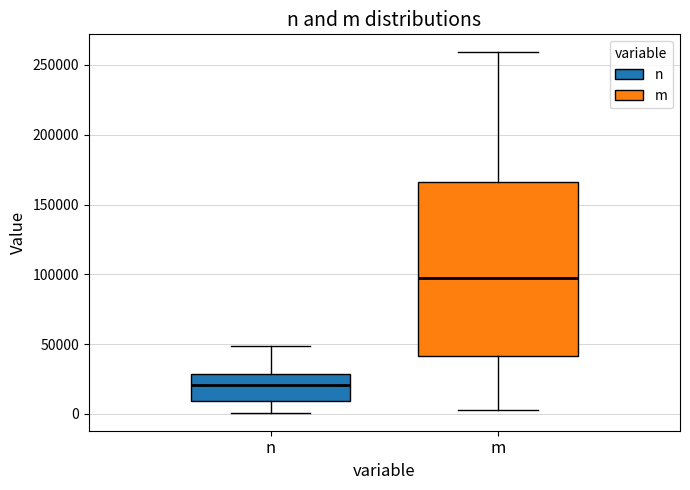

Which box has the highest median line?

m